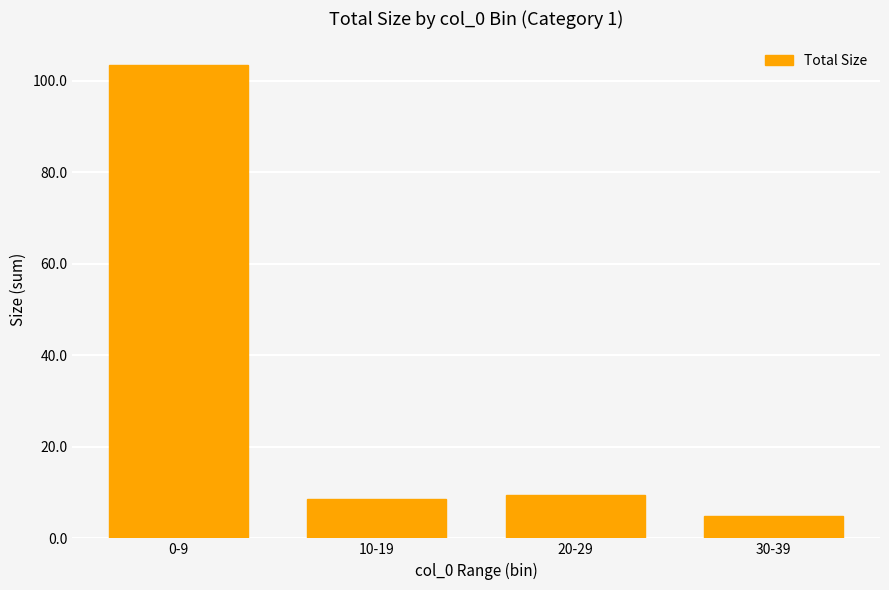

Reading right to left, what are all the values shown in this chart?

4.9	9.4	8.5	103.5